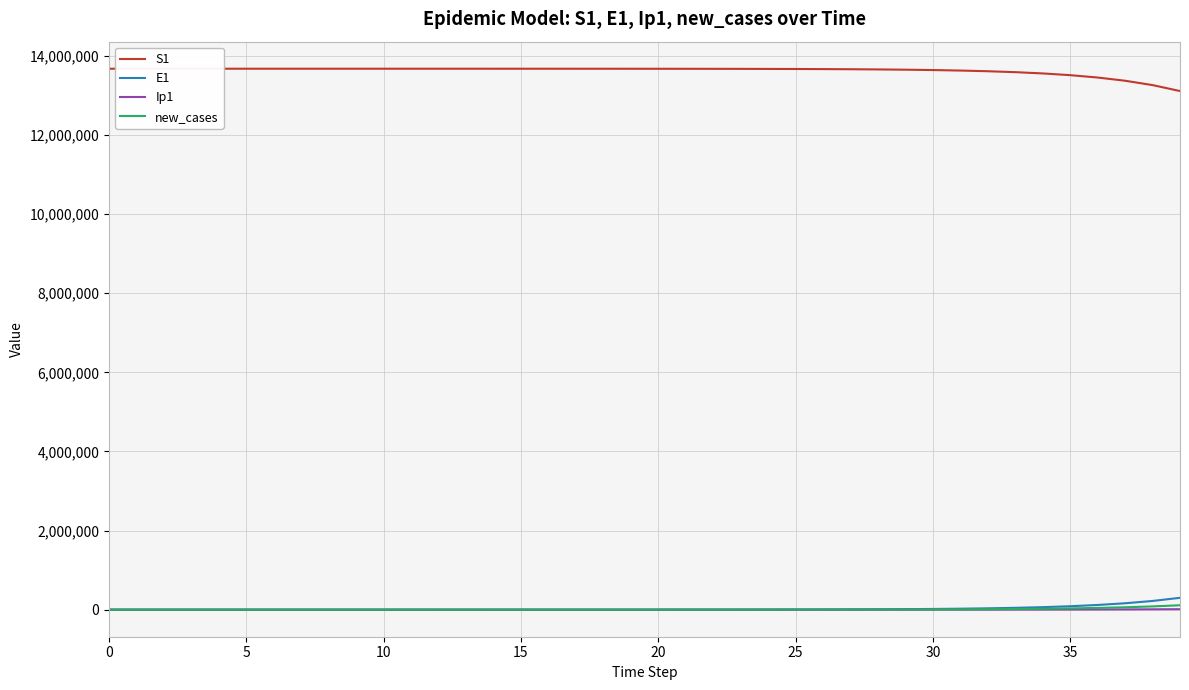

What is the maximum value shown in the chart?

13678500.0